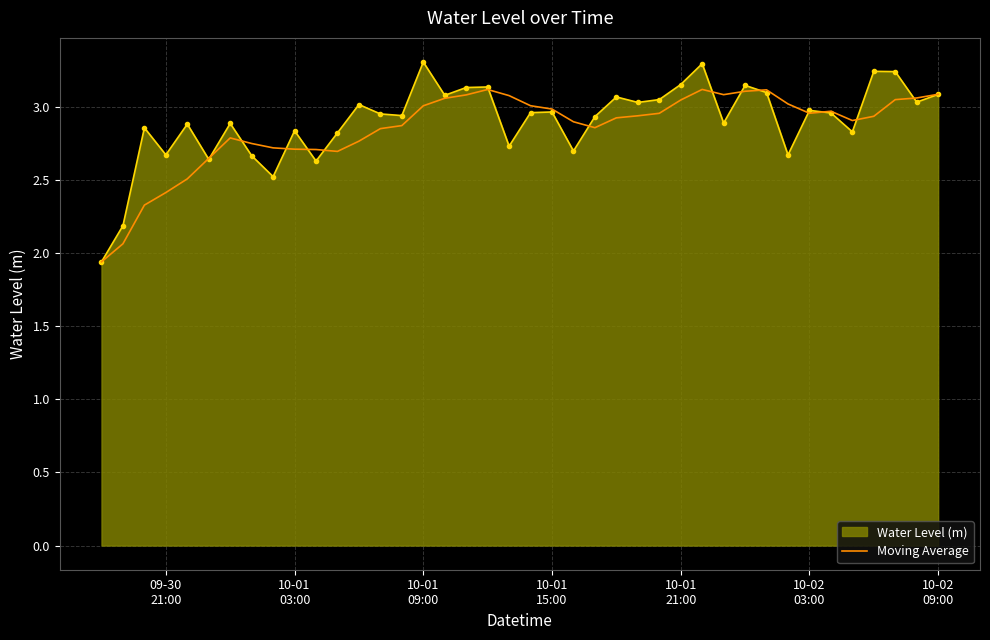

Rank the series by their maximum value, from highest to lowest.

Water Level (m), Moving Average